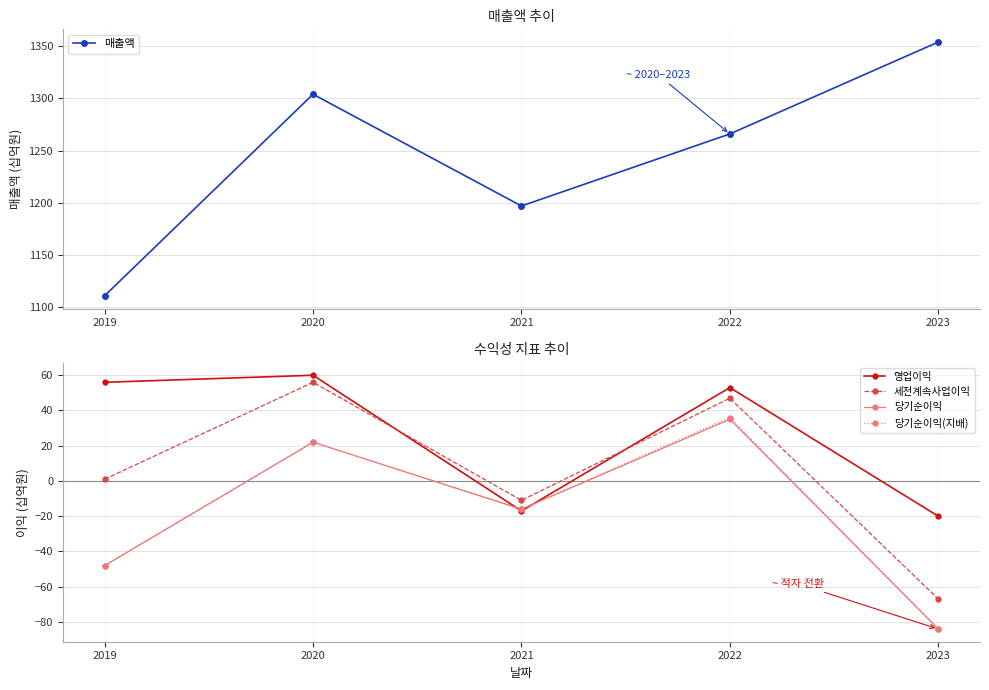

Rank the series by their maximum value, from highest to lowest.

매출액, 영업이익, 세전계속사업이익, 당기순이익(지배), 당기순이익